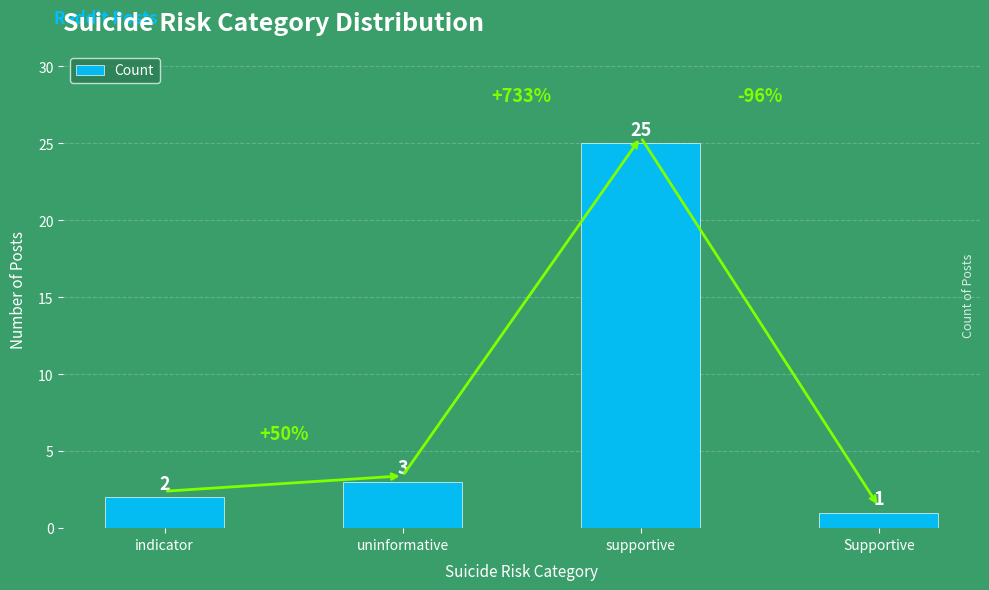

List the labels in order of value, smallest first.

Supportive, indicator, uninformative, supportive